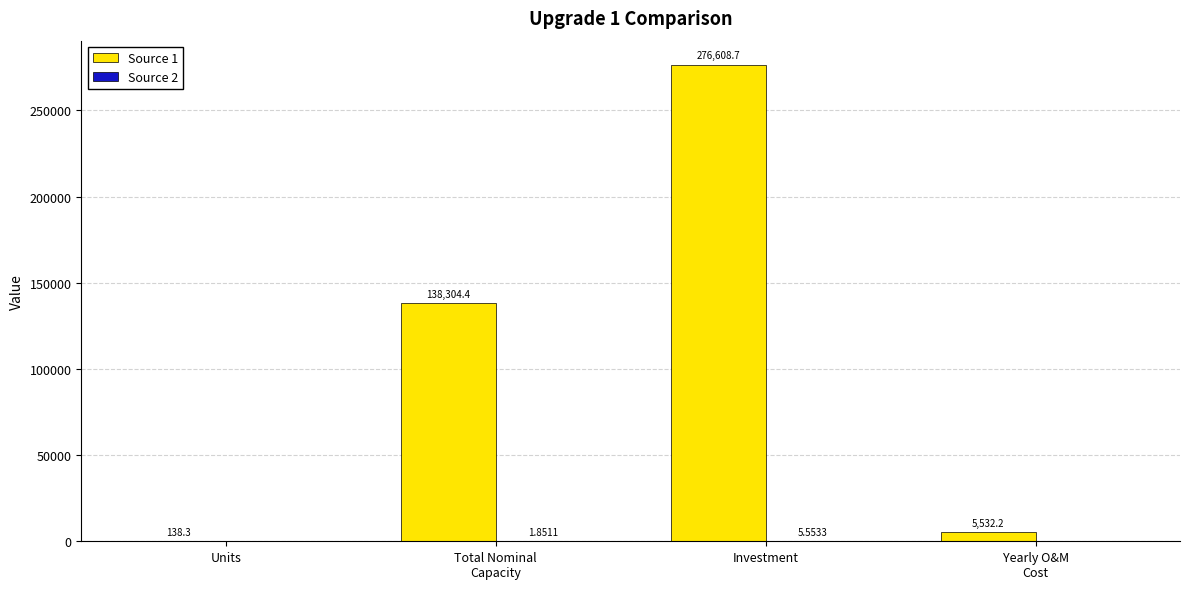

Are the bars horizontal?

No